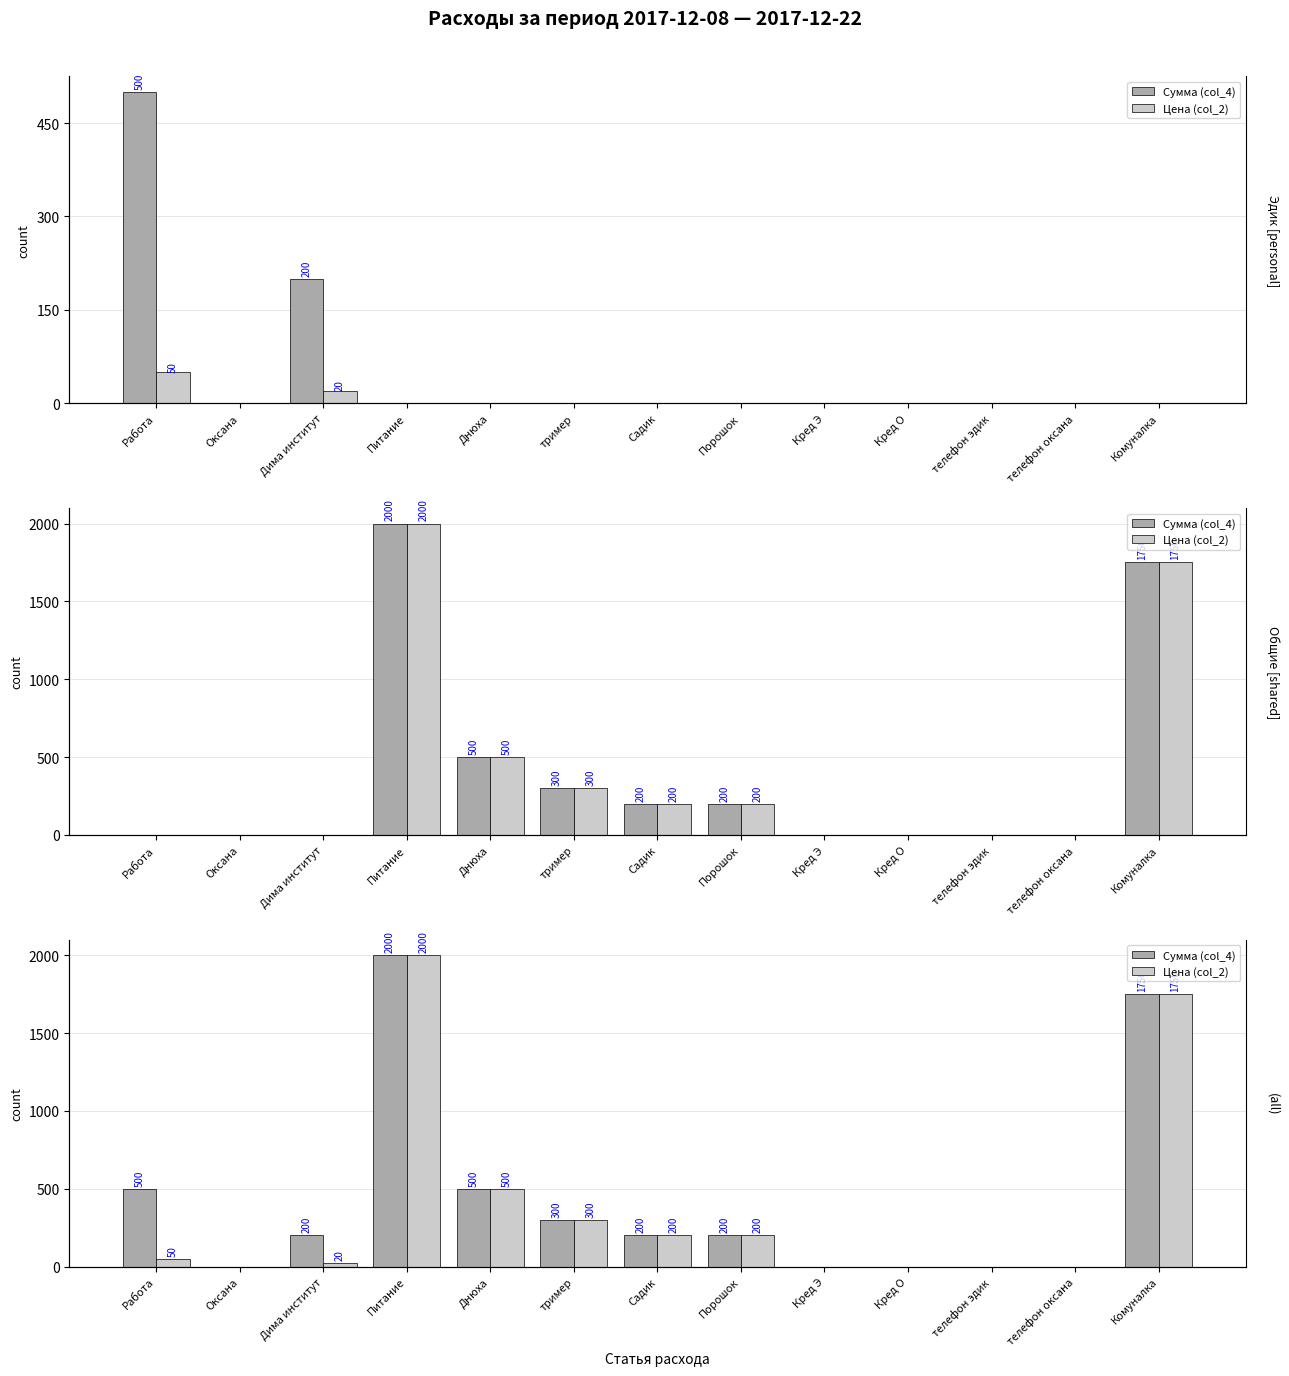

Which series has the largest range (max minus min)?

Сумма (col_4)